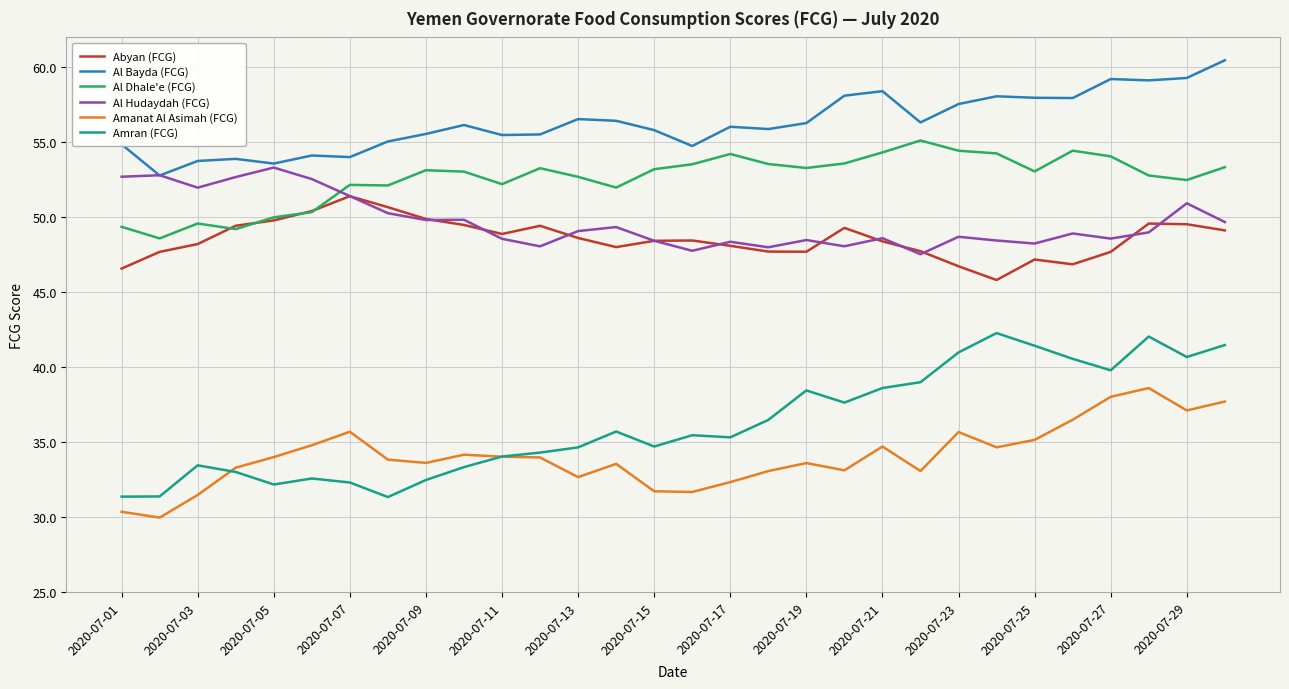

What is the difference between the maximum and minimum values in the Al Dhale'e (FCG) series?

6.5